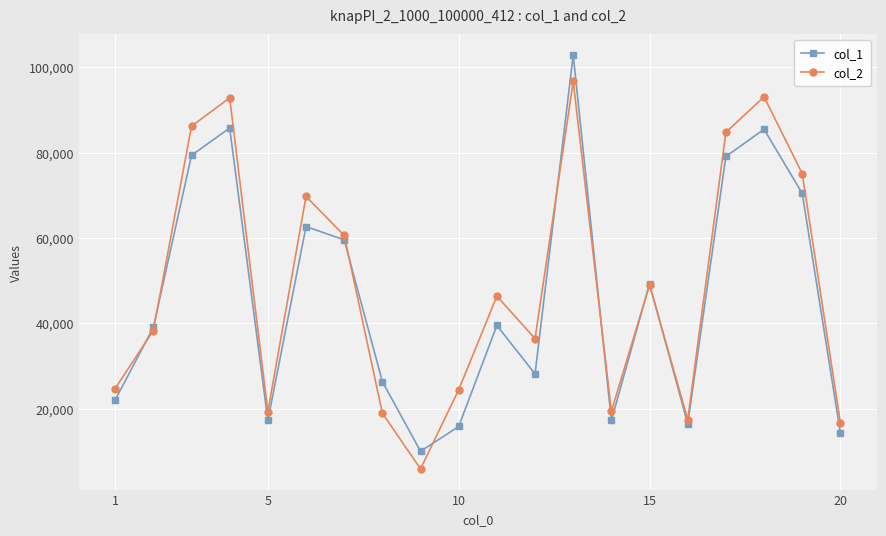

Which series has the largest range (max minus min)?

col_1